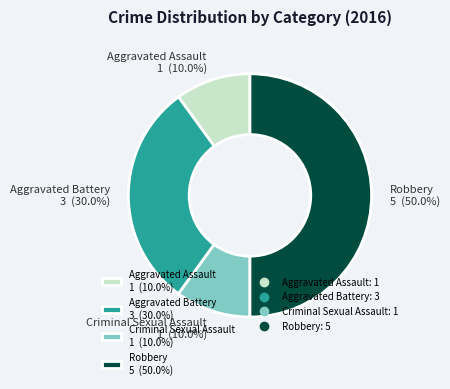

How many slices are in this pie chart?

4